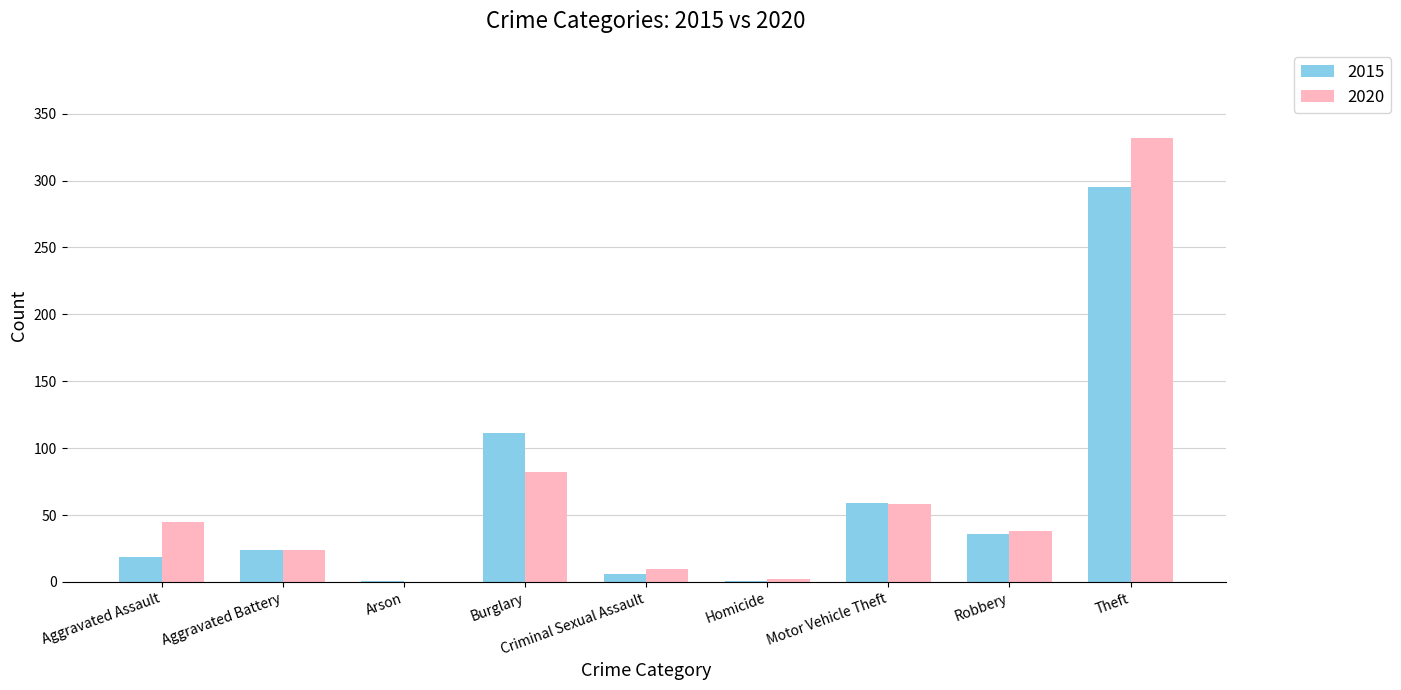

Reading left to right, transcribe all the data shown in this chart.

2015: 19	24	1	111	6	1	59	36	295
2020: 45	24	0	82	10	2	58	38	332